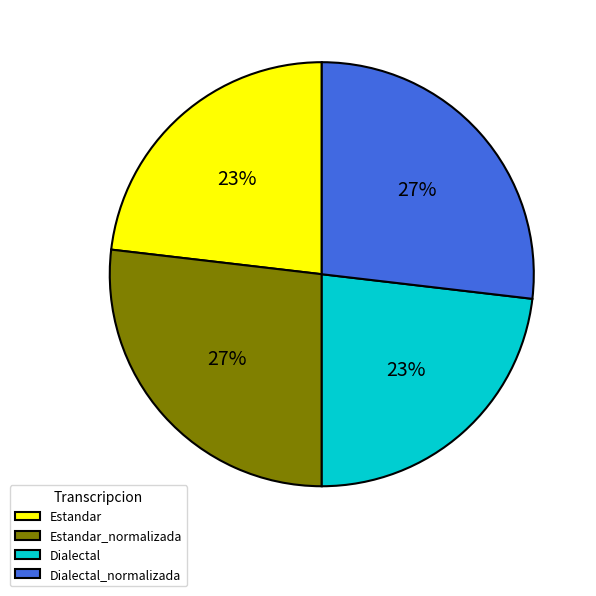

True or false: Estandar accounts for 23% of the total.

True